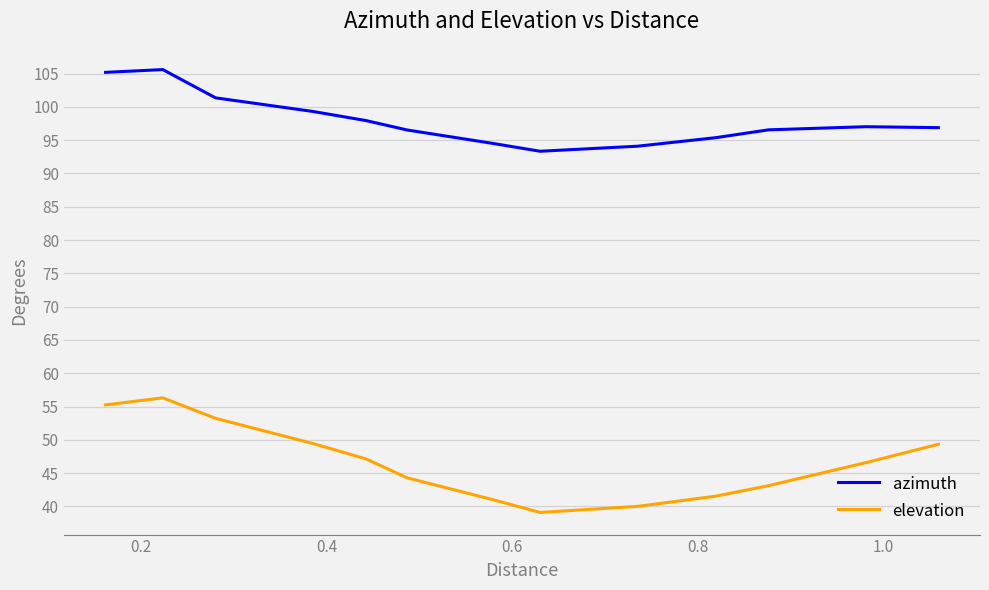

Which series has the largest total across all categories?

azimuth